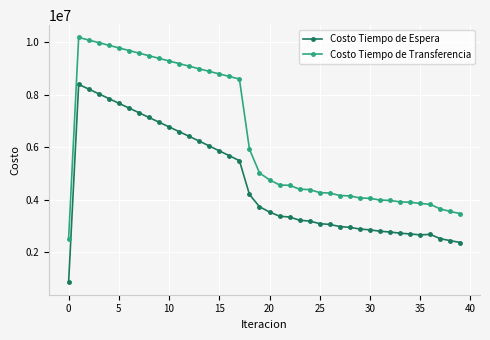

What is the maximum value shown in the chart?

10176147.6